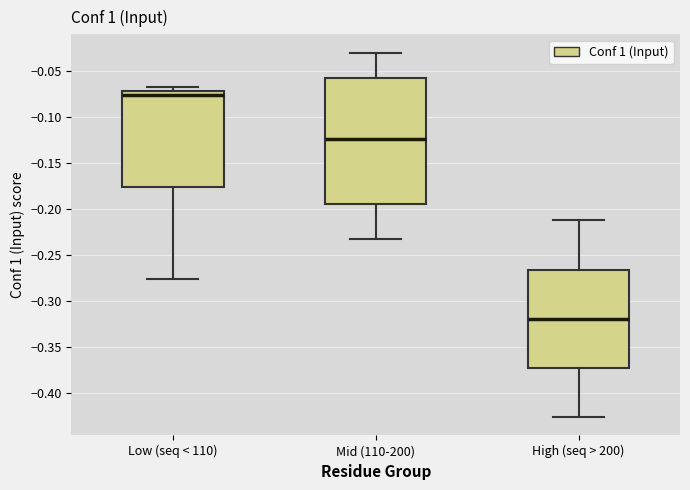

Where is the lower edge of the box for Low (seq < 110) on the y-axis? The values are not printed on the chart, so give them approximately, as read against the axis.

-0.175